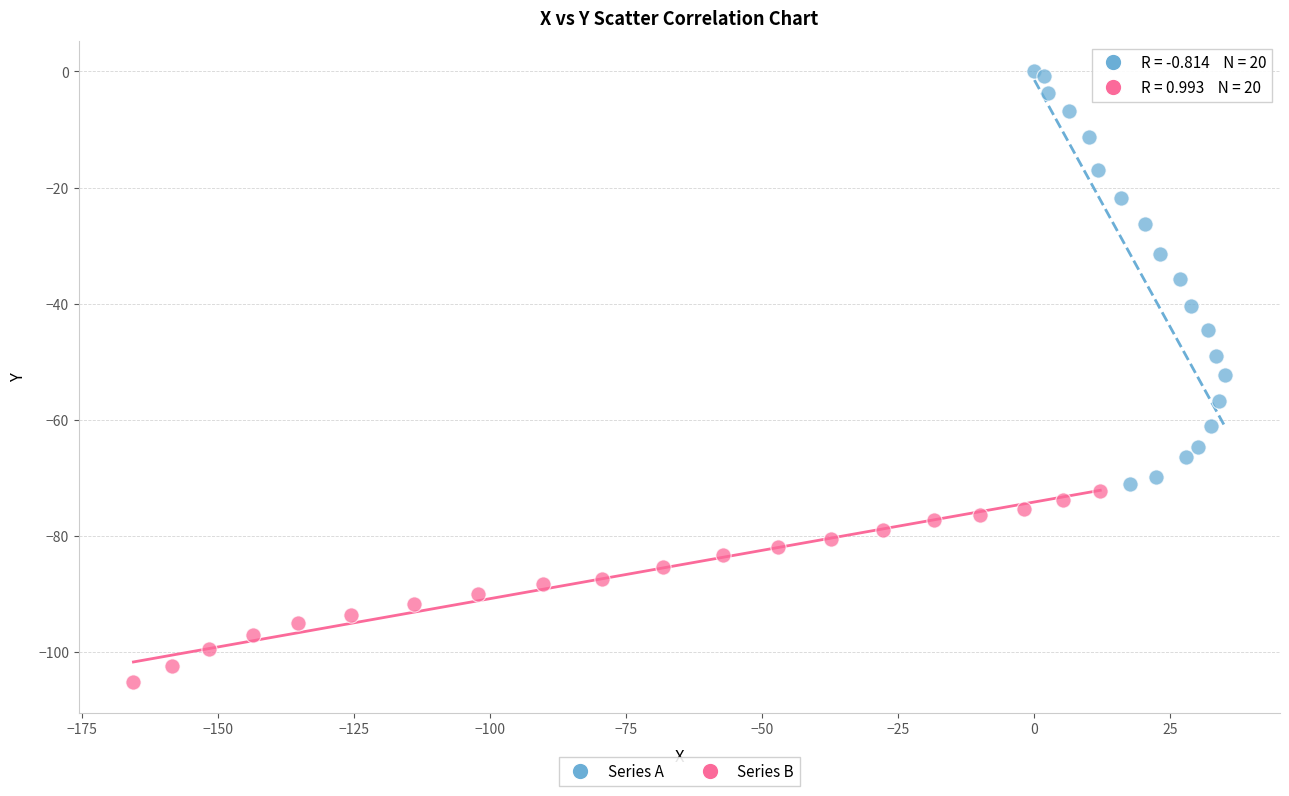

Which series reaches the minimum Y coordinate?

Series B